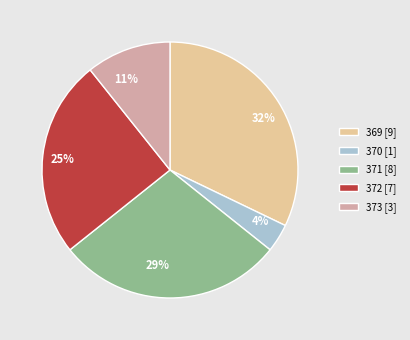

How many slices are in this pie chart?

5